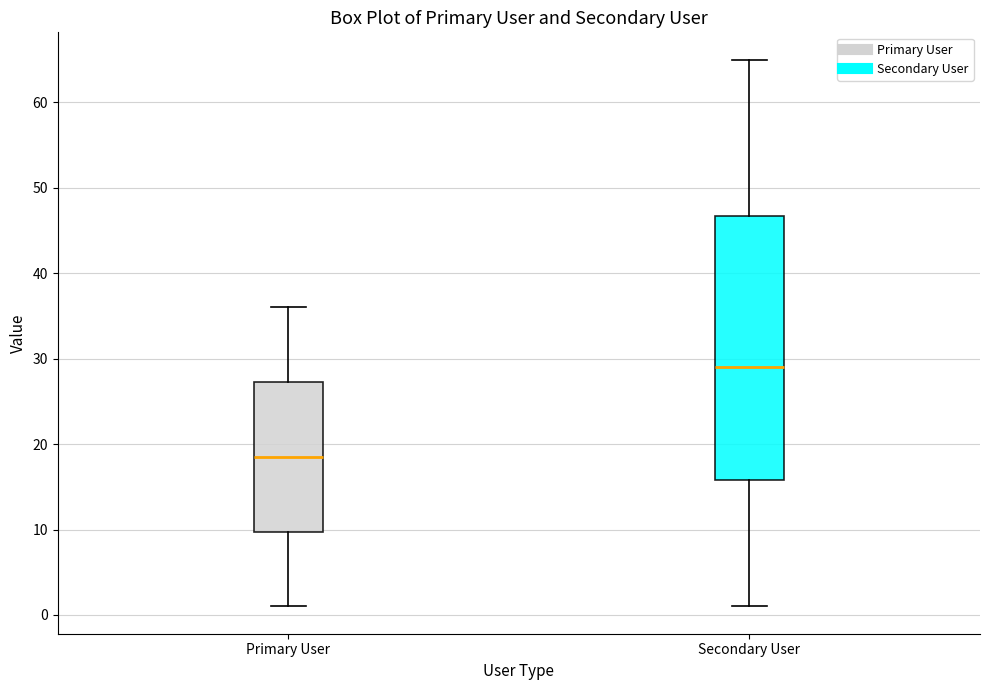

Reading left to right, transcribe this box plot: for each box, give where its median line is, the range the box spans, and where its two whiskers end, as read against the y-axis. The values are not printed on the chart, so give them approximately, as read against the axis.

Primary User: median 19, box 10 to 27, whiskers 1 to 36
Secondary User: median 29, box 16 to 47, whiskers 1 to 65